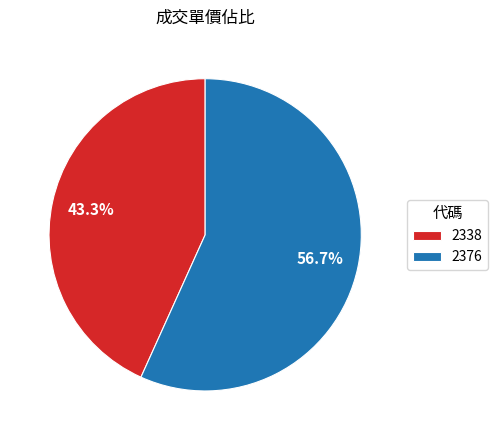

Which category has the biggest portion of the pie?

2376